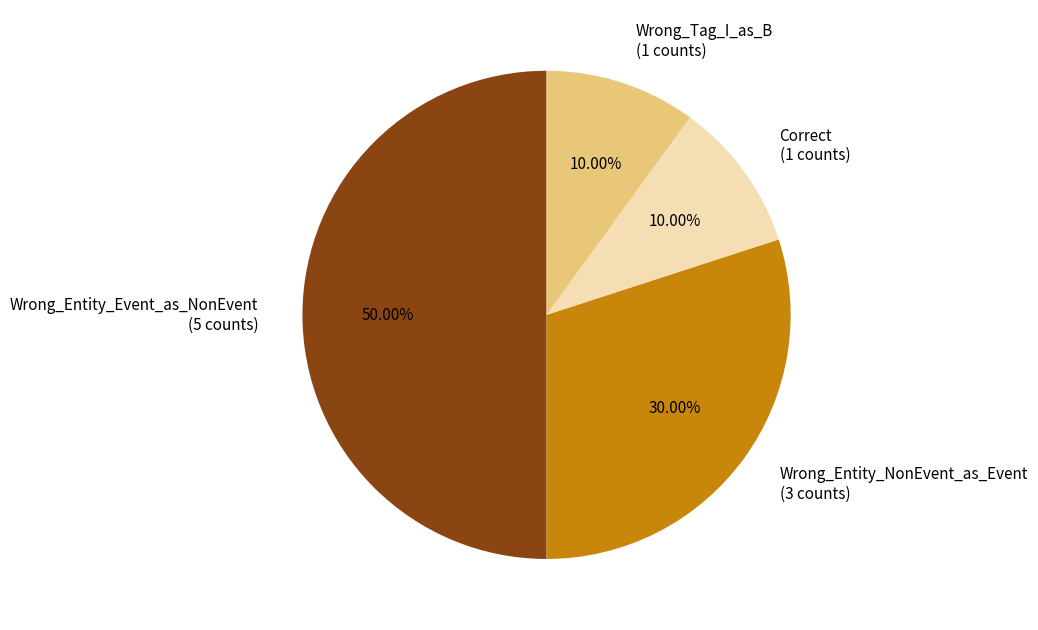

Is it true that Correct is 15% of the pie?

False